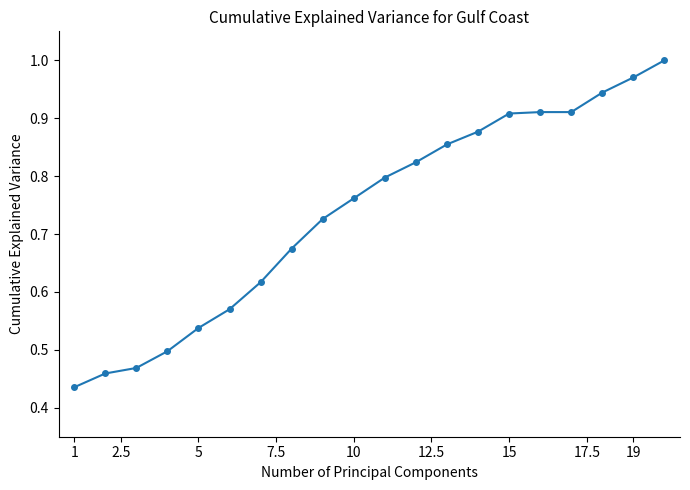

What is the sum of all values?

14.7